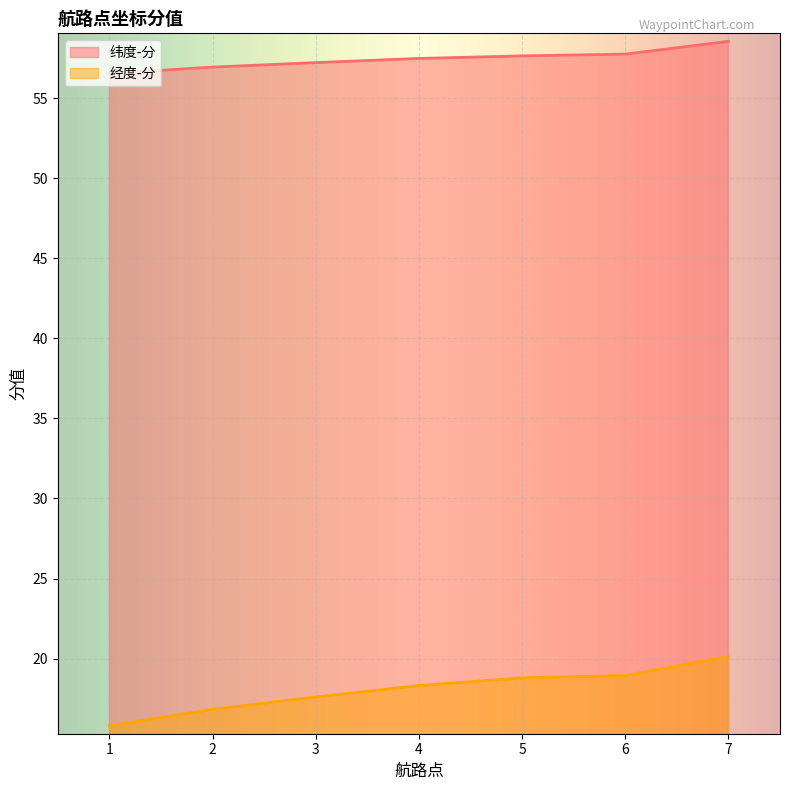

True or false: 经度-分 and 纬度-分 intersect in this chart.

False